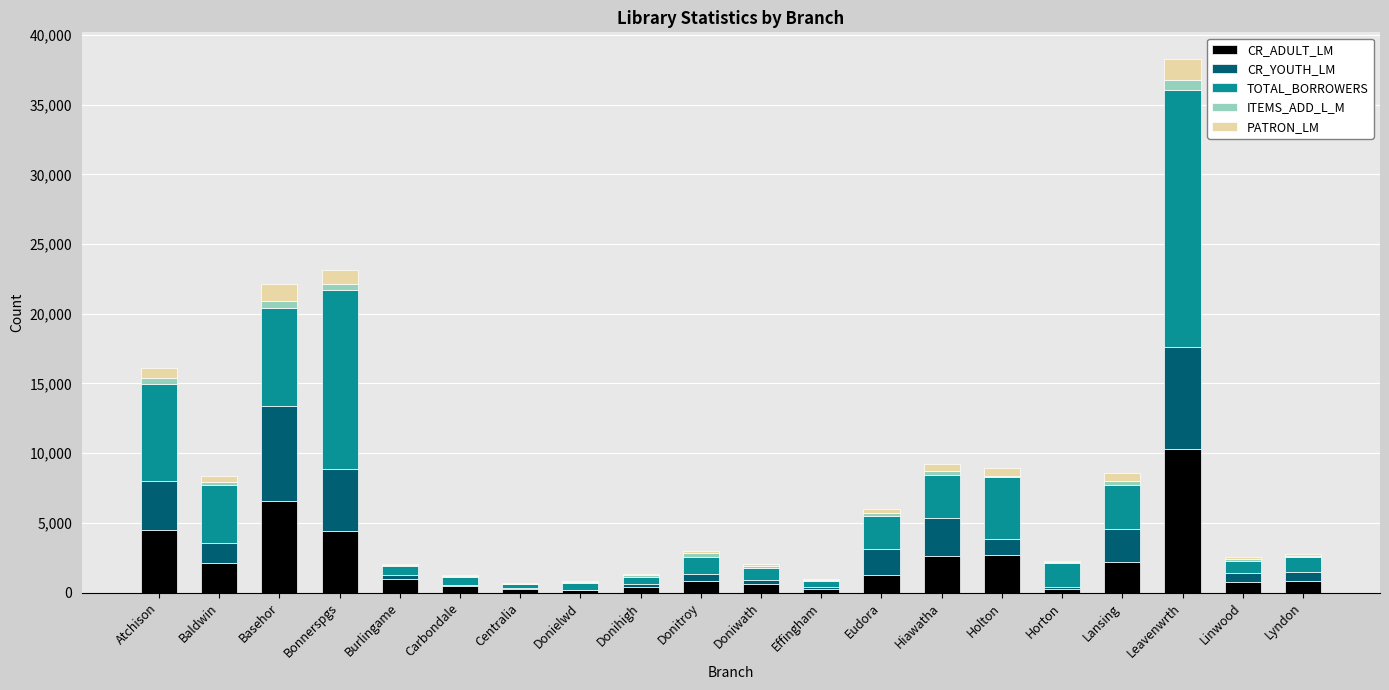

Which category has the highest value in the CR_ADULT_LM series?

Leavenwrth